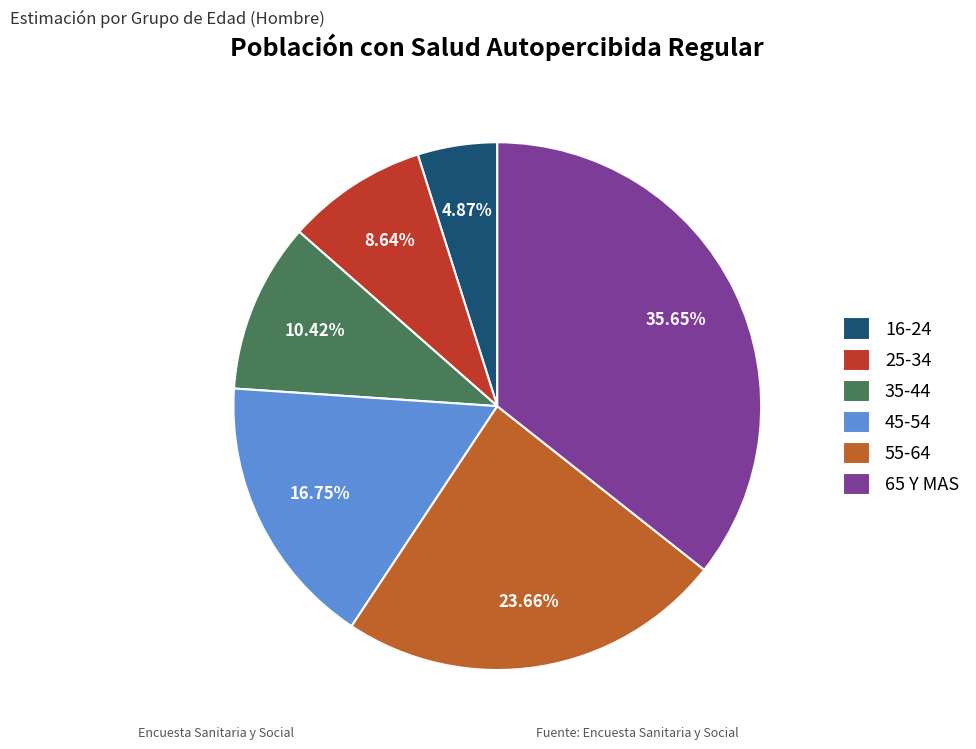

Do 55-64 and 25-34 together represent more than half of the pie?

No